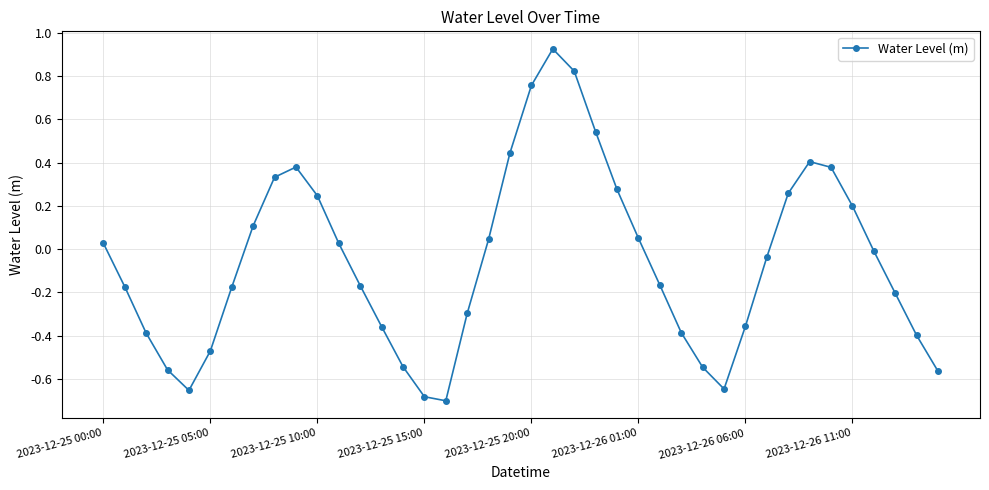

True or false: there are more than 0 points higher than both neighbors.

True